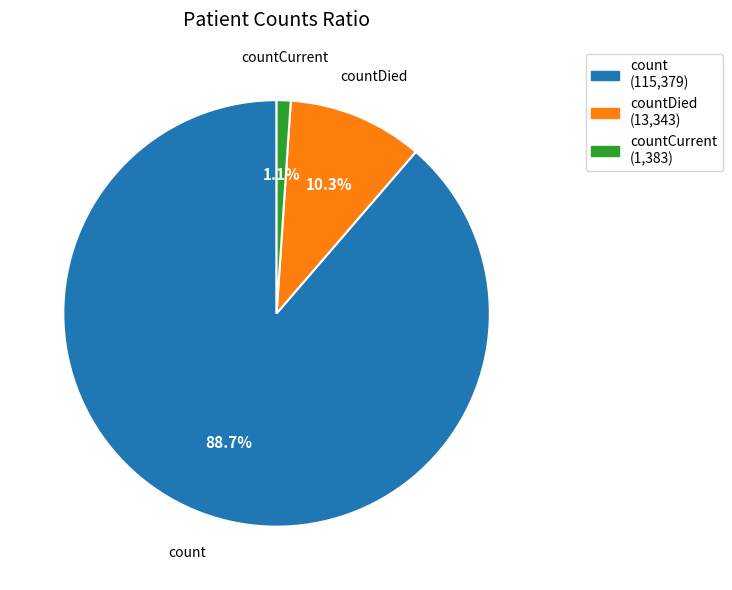

Does any single category account for the majority?

Yes